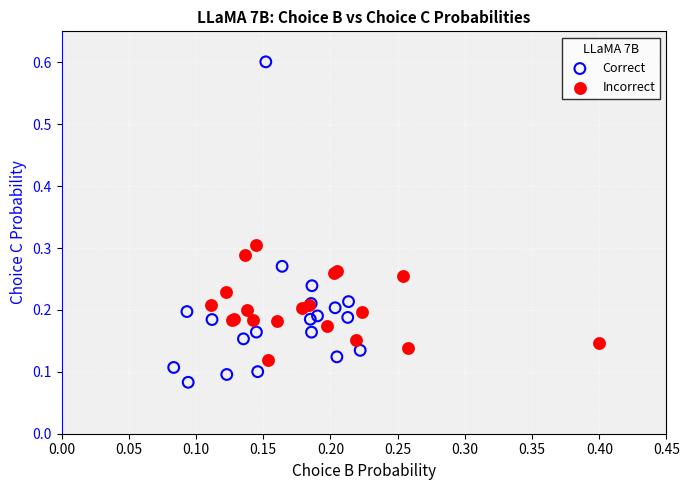

Which series reaches the minimum Y coordinate?

Correct